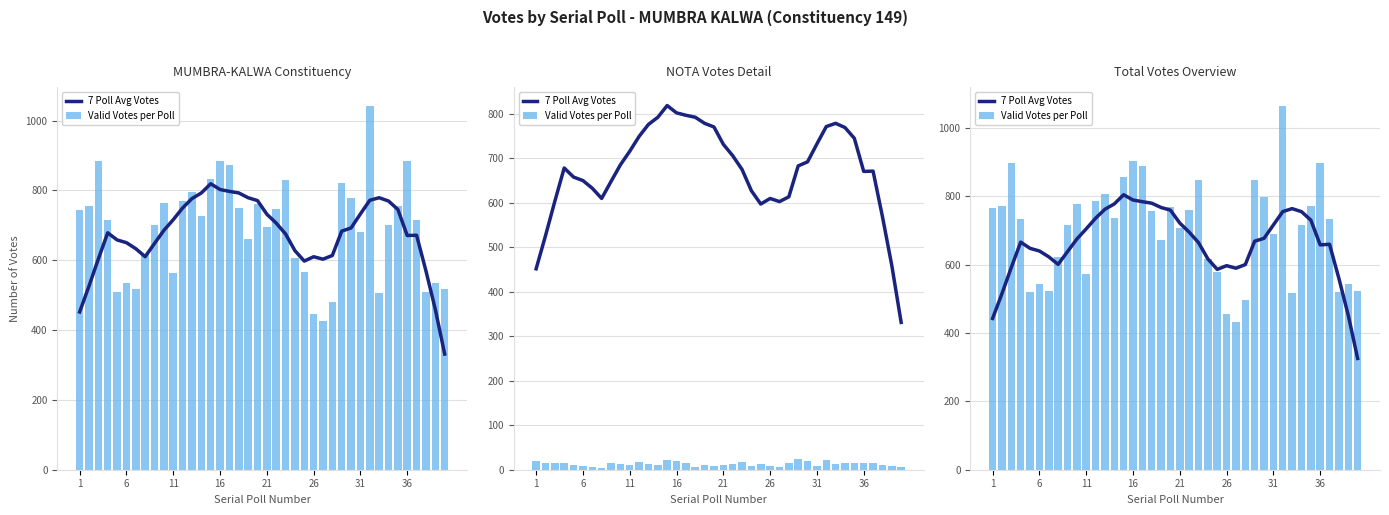

How many groups of bars are there?

40